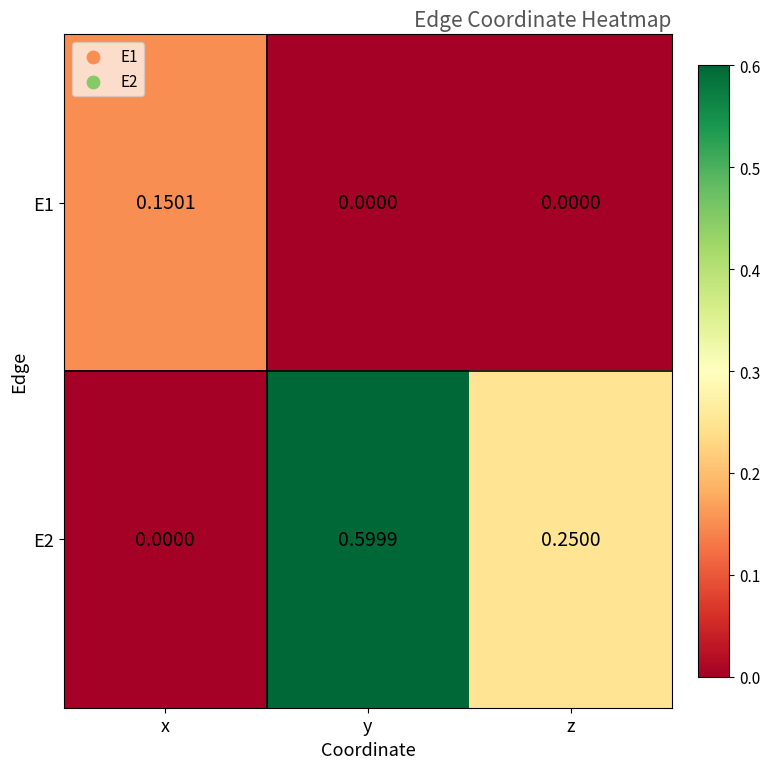

Where is E2 nearest to the value 0?

x